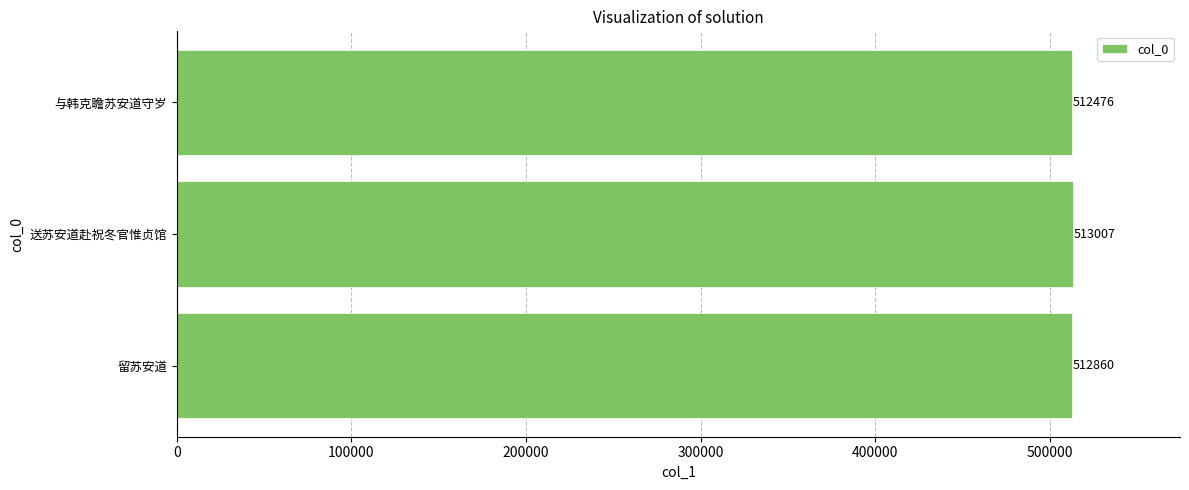

What is the average value?

512781